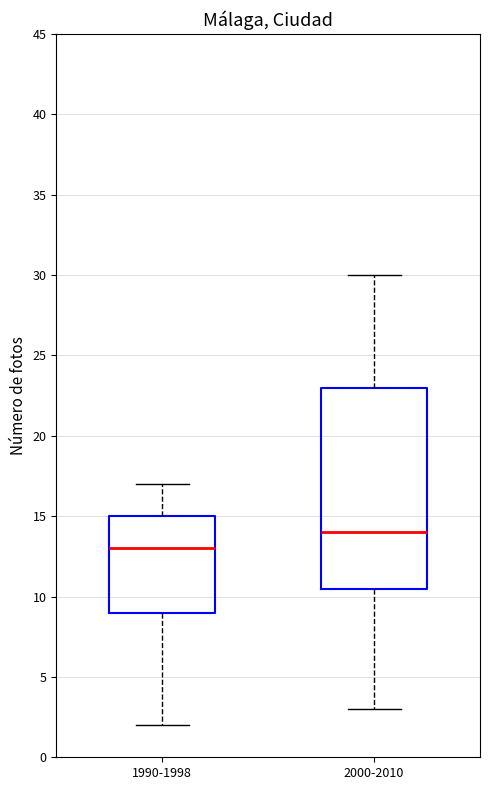

Reading left to right, transcribe this box plot: for each box, give where its median line is, the range the box spans, and where its two whiskers end, as read against the y-axis. The values are not printed on the chart, so give them approximately, as read against the axis.

1990-1998: median 13.0, box 9.0 to 15.0, whiskers 2.0 to 17.0
2000-2010: median 14.0, box 10.5 to 23.0, whiskers 3.0 to 30.0